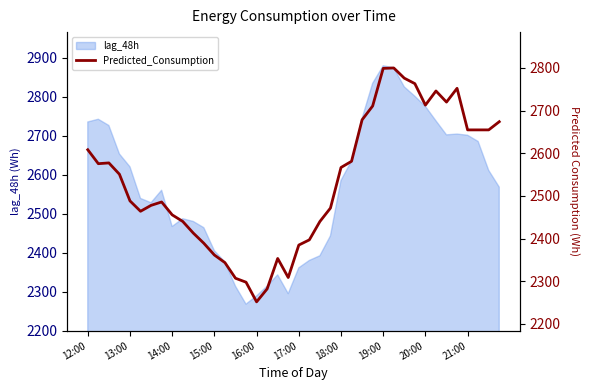

The value of lag_48h at 16:00 is 892. True or false?

False